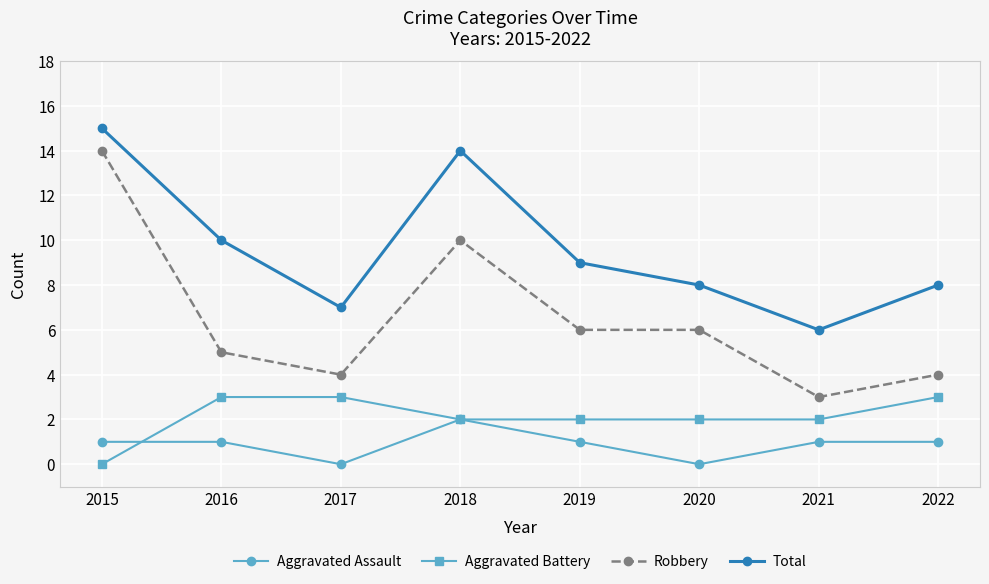

The Total series shows 14 at 2020. True or false?

False